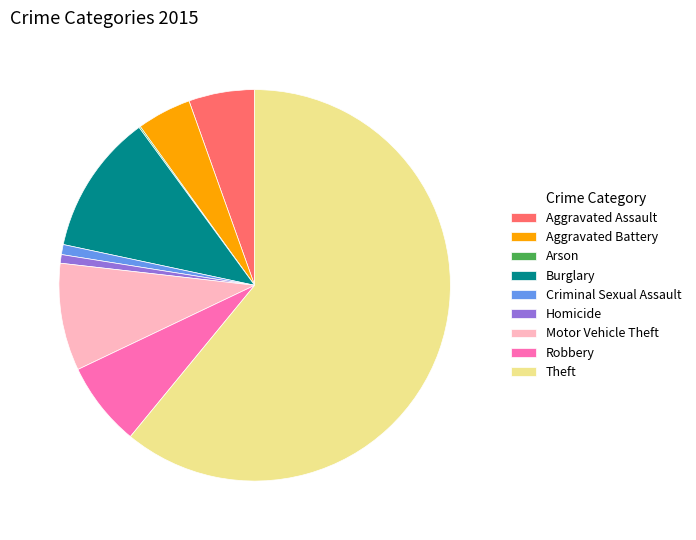

The Homicide slice represents 11% of the pie. True or false?

False